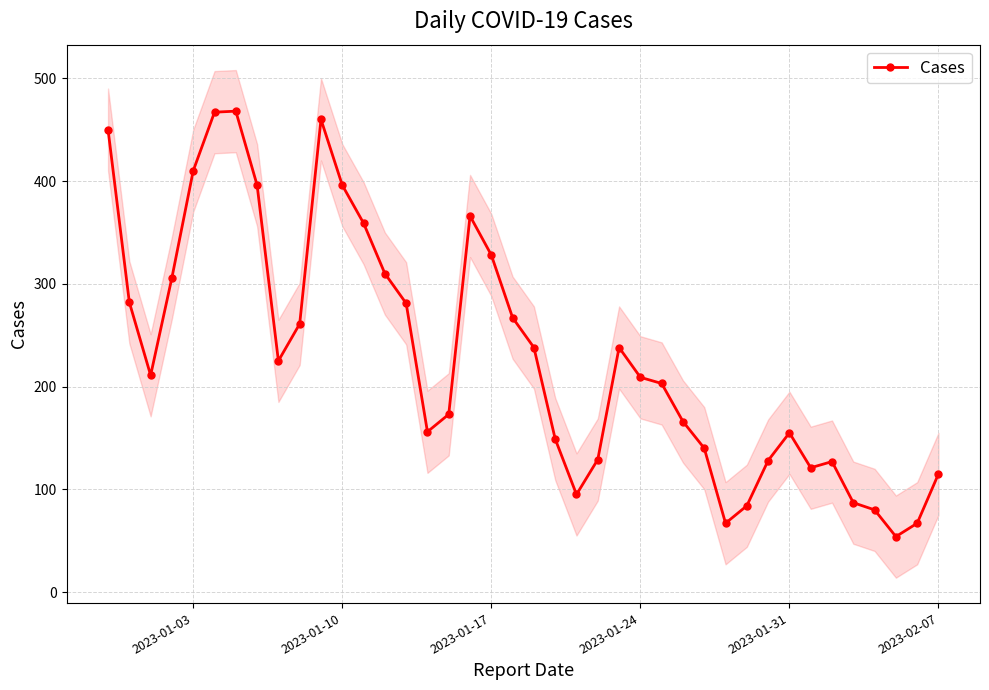

What is the minimum value for Cases?

54